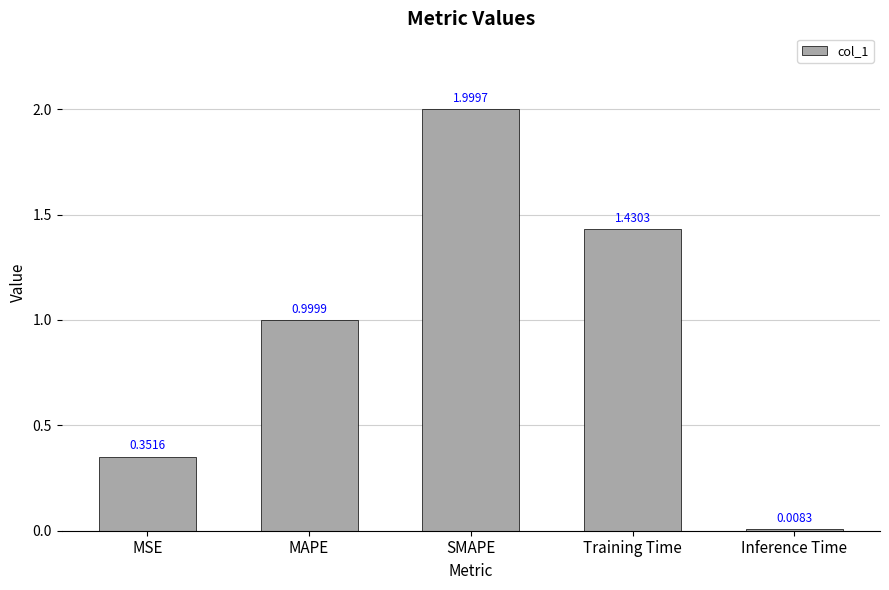

Are the bars grouped side by side (vs. stacked)?

No